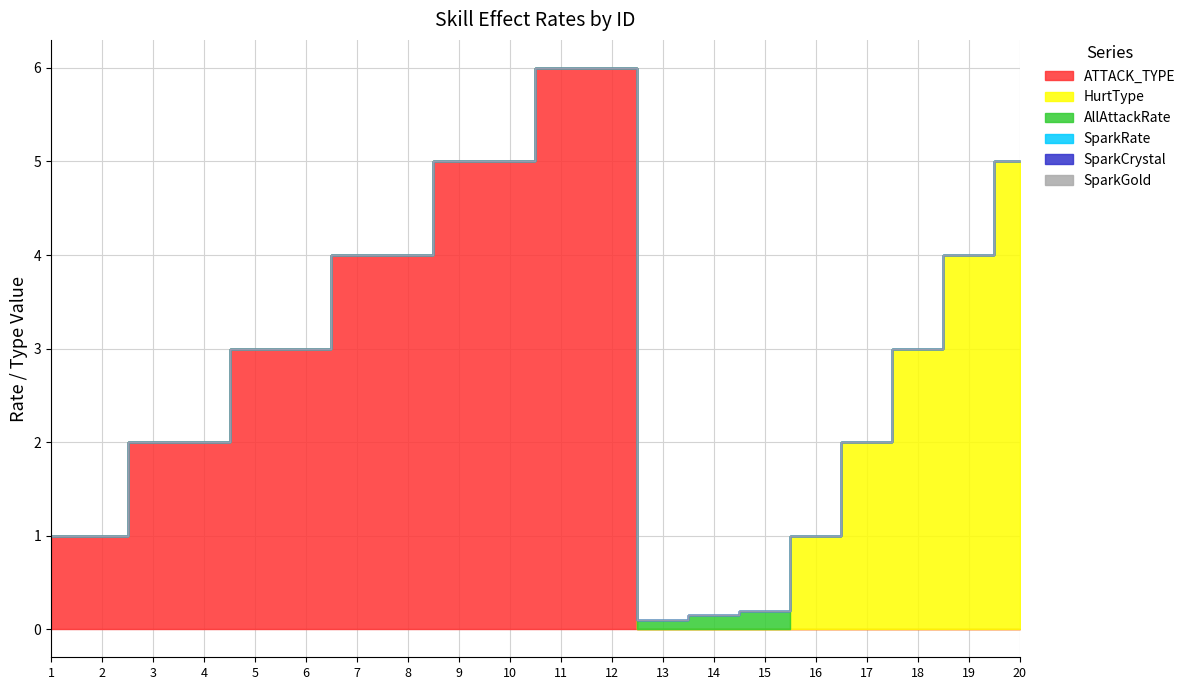

What are all the series names shown in the legend?

ATTACK_TYPE, HurtType, AllAttackRate, SparkRate, SparkCrystal, SparkGold